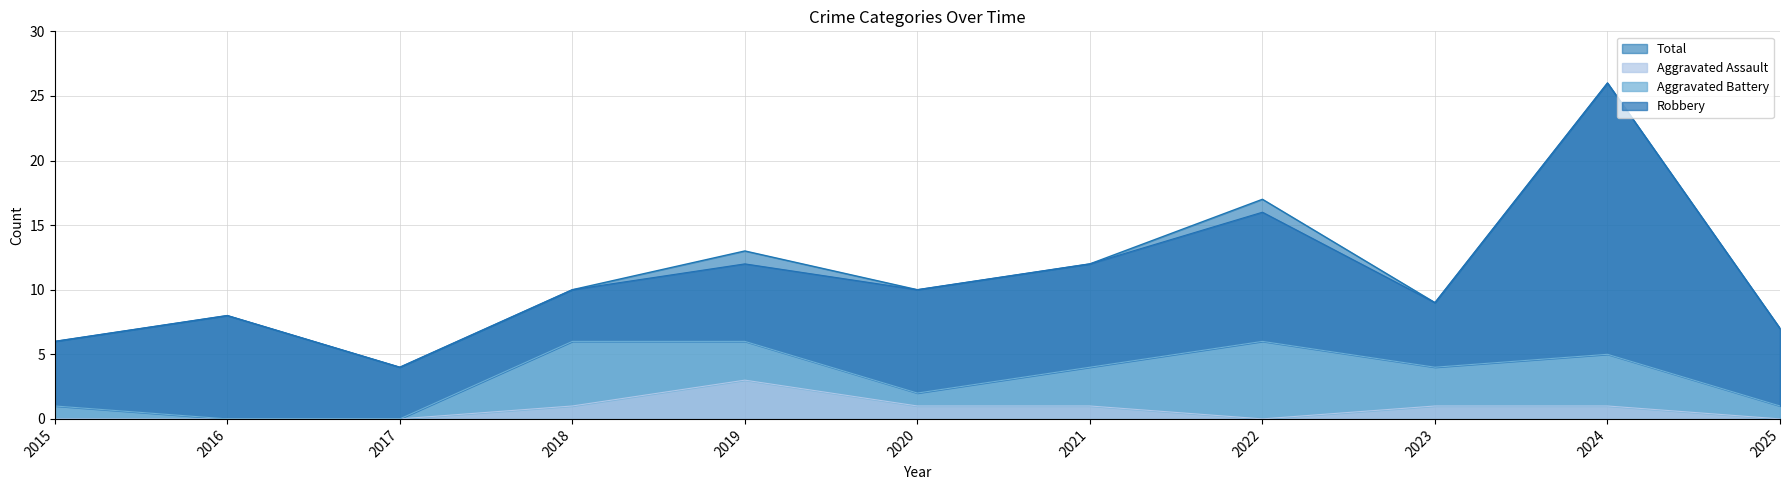

What is the average value of the Total series?

11